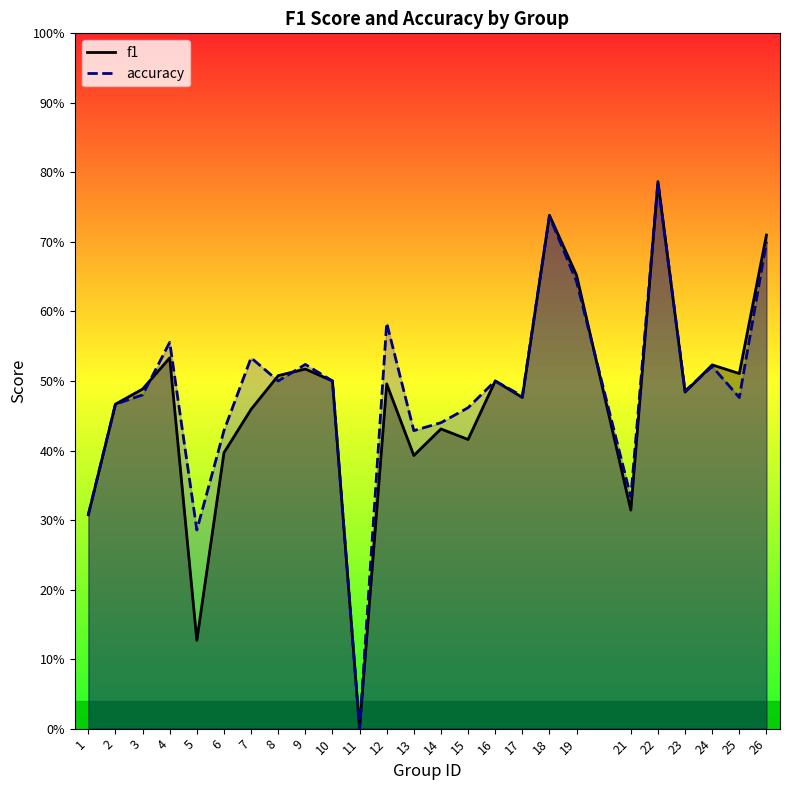

Reading left to right, what are all the values shown in this chart?

f1: 0.3	0.5	0.5	0.5	0.1	0.4	0.5	0.5	0.5	0.5	0.0	0.5	0.4	0.4	0.4	0.5	0.5	0.7	0.7	0.3	0.8	0.5	0.5	0.5	0.7
accuracy: 0.3	0.5	0.5	0.6	0.3	0.4	0.5	0.5	0.5	0.5	0.0	0.6	0.4	0.4	0.5	0.5	0.5	0.7	0.6	0.3	0.8	0.5	0.5	0.5	0.7